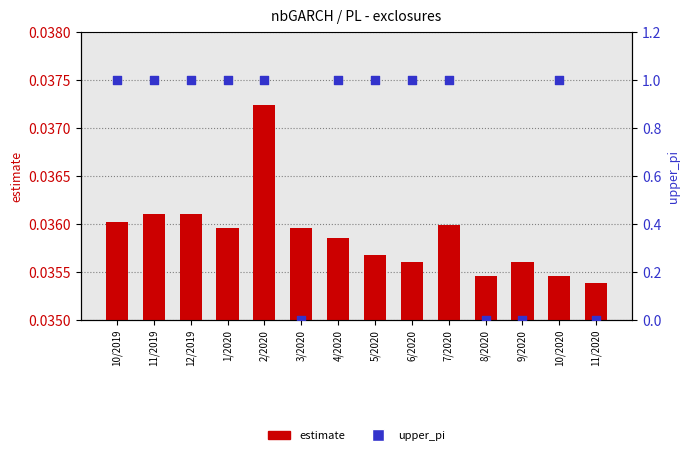

What are all the series names shown in the legend?

estimate, upper_pi